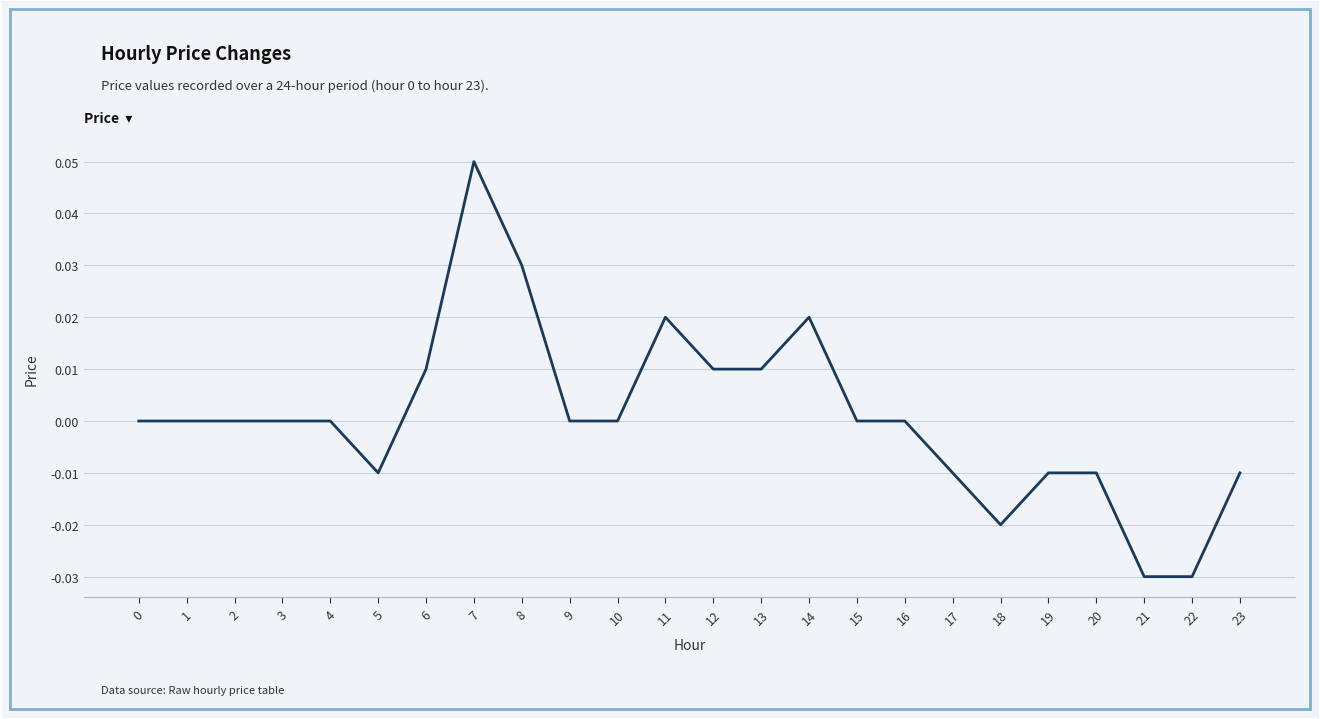

Is it true that the value at 3 is 0.0?

True